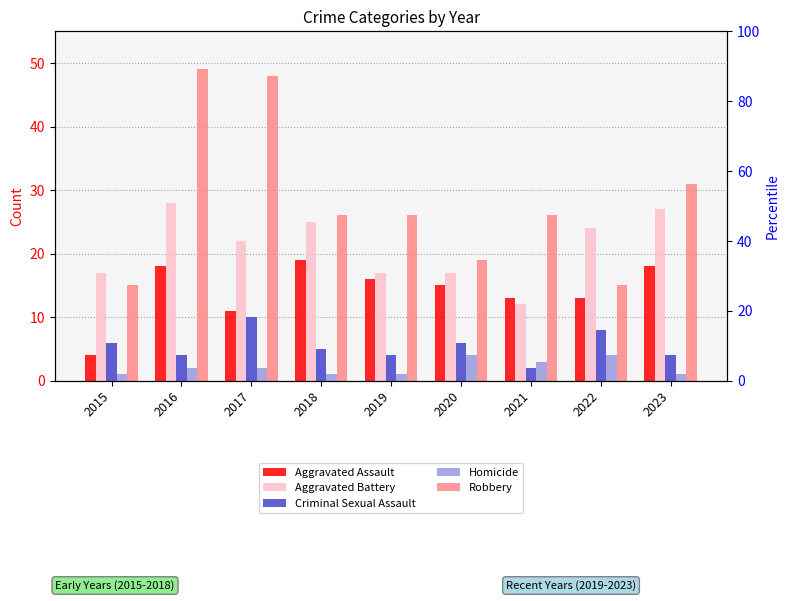

Is it true that Robbery equals 48 at 2023?

False